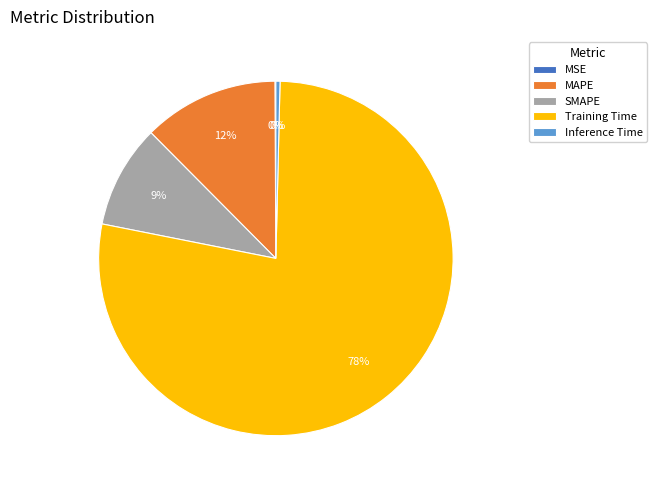

Does Training Time account for over 50% of the chart?

Yes